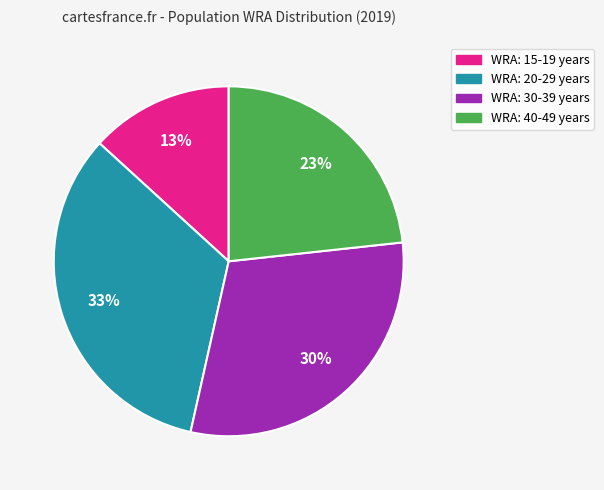

Between WRA: 15-19 years and WRA: 20-29 years, which is larger?

WRA: 20-29 years